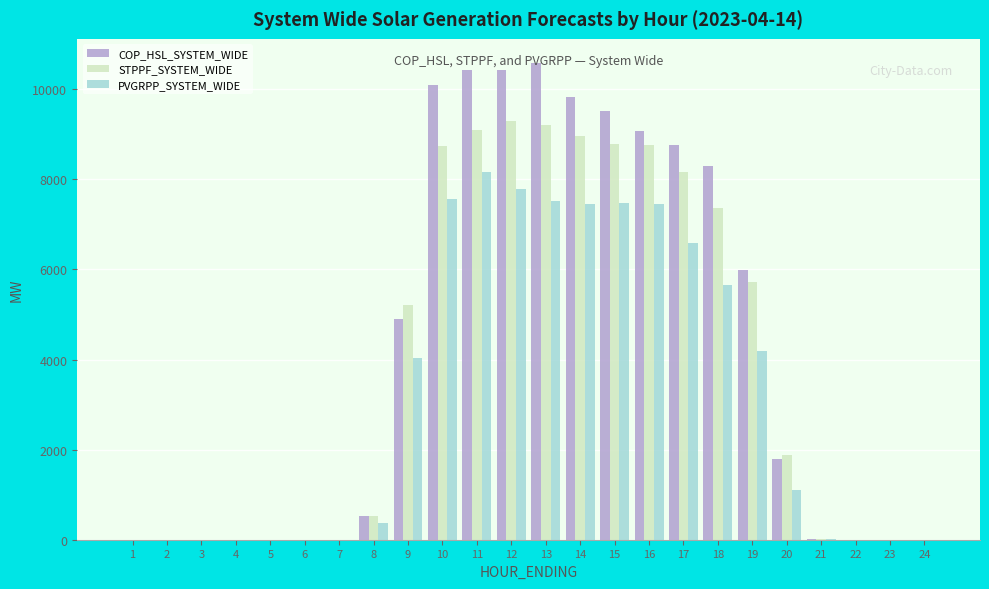

The value of STPPF_SYSTEM_WIDE at 15 is 8786.2. True or false?

True